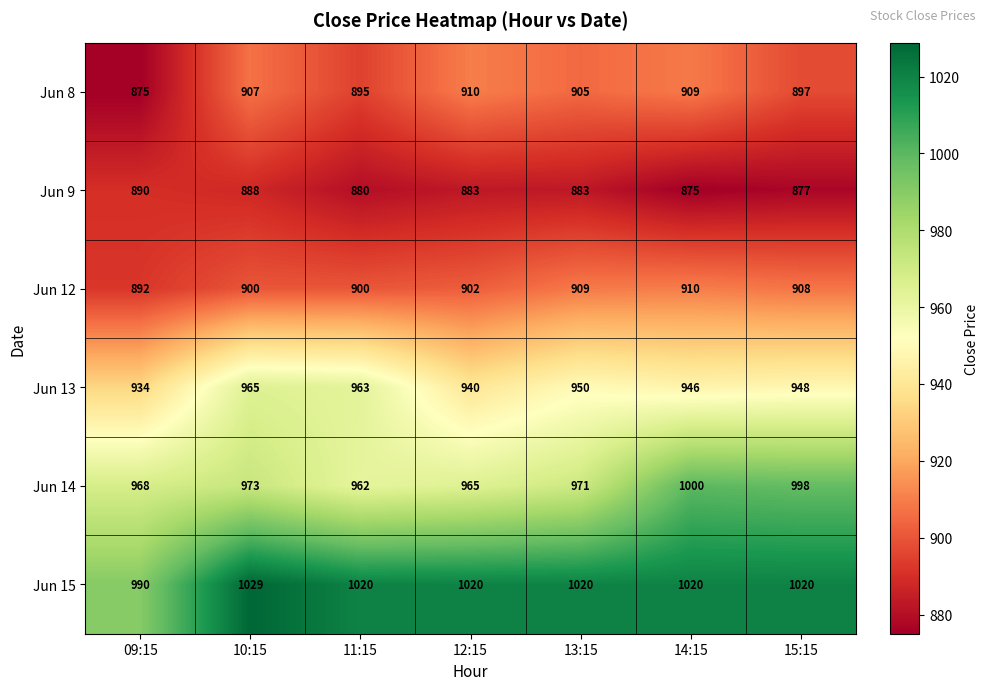

At how many categories does at least one series exceed 930?

7